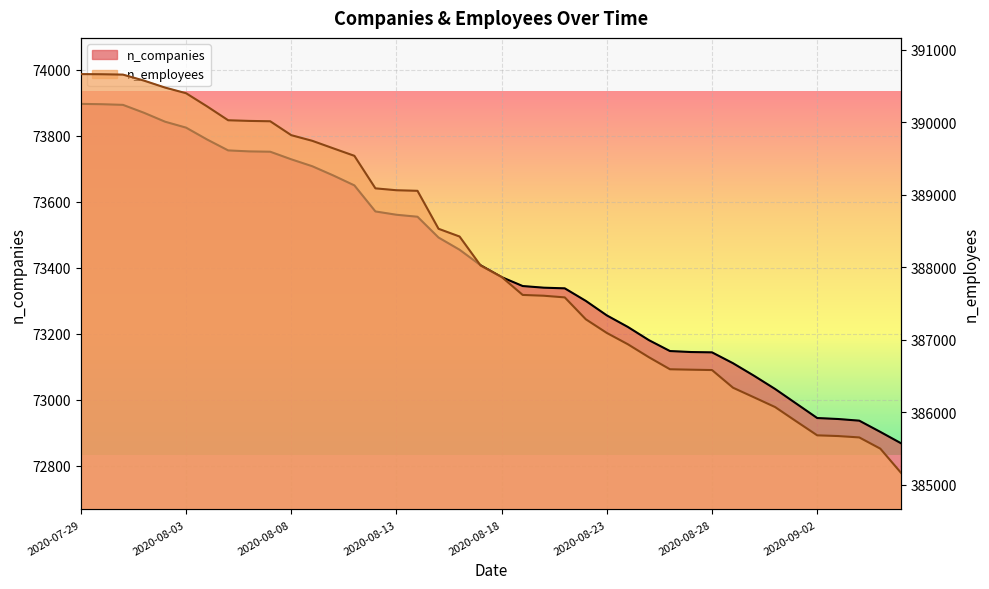

Reading right to left, extract all data points from this chart.

n_companies: 2020-09-06=72867	2020-09-05=72902	2020-09-04=72936	2020-09-03=72941	2020-09-02=72944	2020-09-01=72988	2020-08-31=73032	2020-08-30=73072	2020-08-29=73110	2020-08-28=73143	2020-08-27=73144	2020-08-26=73147	2020-08-25=73180	2020-08-24=73220	2020-08-23=73255	2020-08-22=73299	2020-08-21=73337	2020-08-20=73339	2020-08-19=73344	2020-08-18=73371	2020-08-17=73407	2020-08-16=73454	2020-08-15=73491	2020-08-14=73554	2020-08-13=73560	2020-08-12=73570	2020-08-11=73649	2020-08-10=73679	2020-08-09=73707	2020-08-08=73728	2020-08-07=73751	2020-08-06=73752	2020-08-05=73755	2020-08-04=73788	2020-08-03=73824	2020-08-02=73842	2020-08-01=73869	2020-07-31=73893	2020-07-30=73895	2020-07-29=73896
n_employees: 2020-09-06=385157	2020-09-05=385496	2020-09-04=385651	2020-09-03=385670	2020-09-02=385680	2020-09-01=385874	2020-08-31=386070	2020-08-30=386204	2020-08-29=386337	2020-08-28=386581	2020-08-27=386586	2020-08-26=386592	2020-08-25=386758	2020-08-24=386937	2020-08-23=387093	2020-08-22=387282	2020-08-21=387584	2020-08-20=387607	2020-08-19=387618	2020-08-18=387866	2020-08-17=388024	2020-08-16=388424	2020-08-15=388531	2020-08-14=389055	2020-08-13=389063	2020-08-12=389089	2020-08-11=389538	2020-08-10=389641	2020-08-09=389745	2020-08-08=389823	2020-08-07=390015	2020-08-06=390020	2020-08-05=390029	2020-08-04=390220	2020-08-03=390402	2020-08-02=390480	2020-08-01=390576	2020-07-31=390659	2020-07-30=390664	2020-07-29=390666